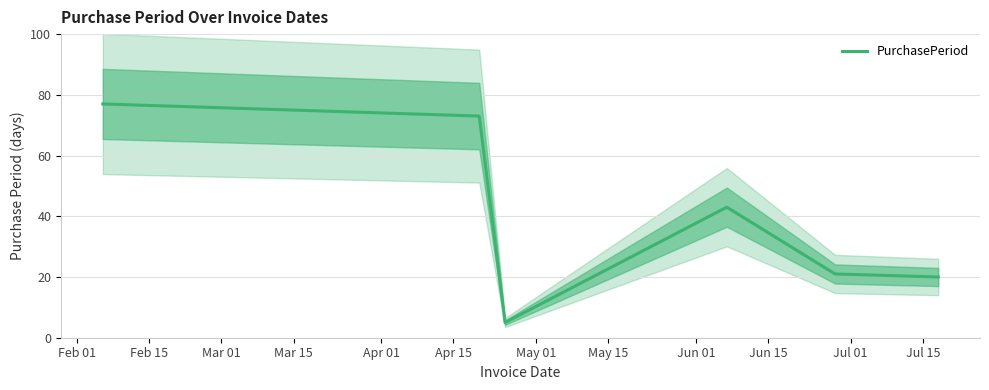

What is the lowest value of the PurchasePeriod series?

5